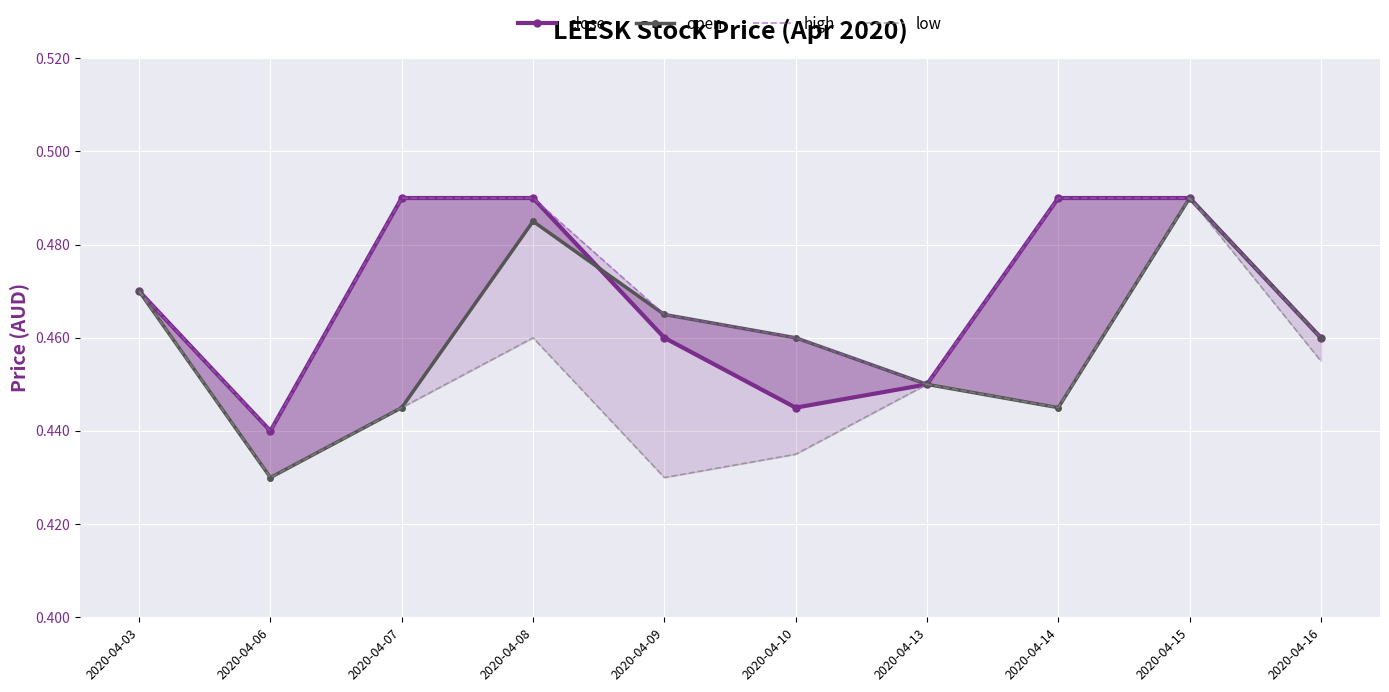

Which series changed the most between 2020-04-13 and 2020-04-16?

close